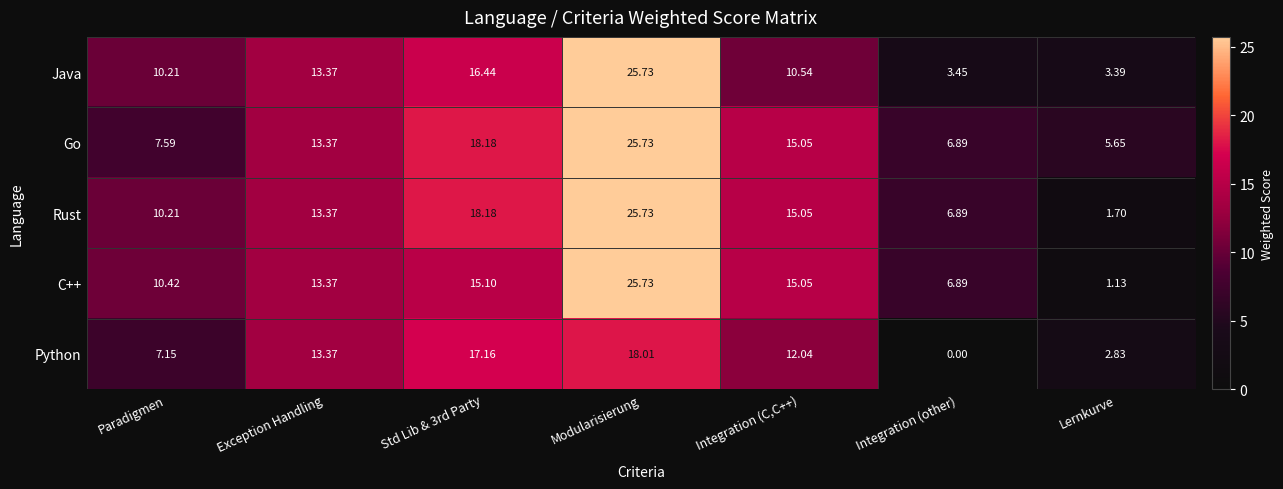

Which series has the largest total across all categories?

Go